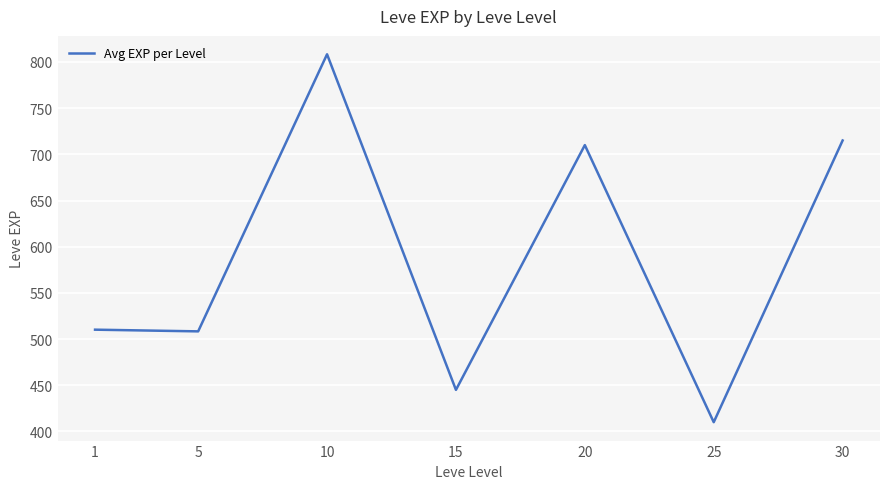

How many lines are shown in the chart?

1